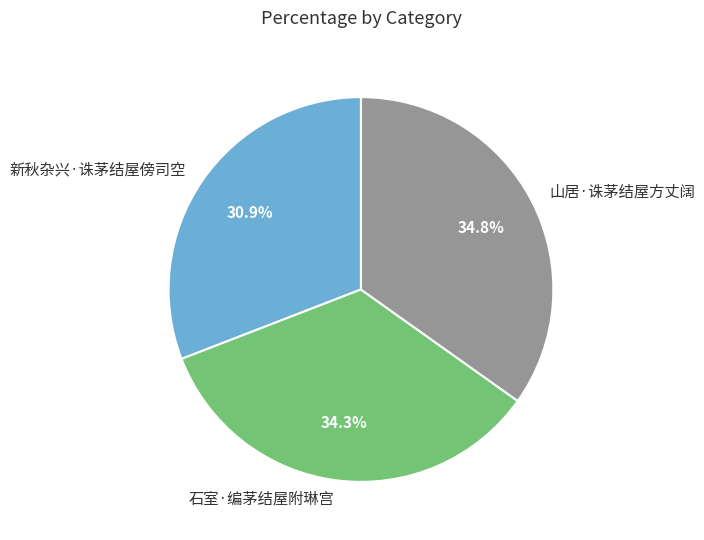

To the nearest percent, what is the average slice percentage?

33%